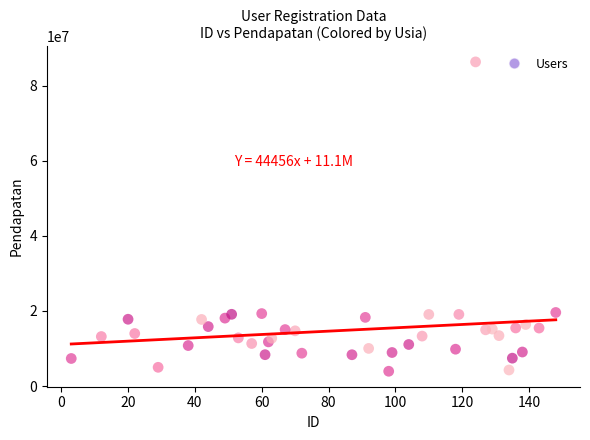

What is the range of X values (max minus min)?

145